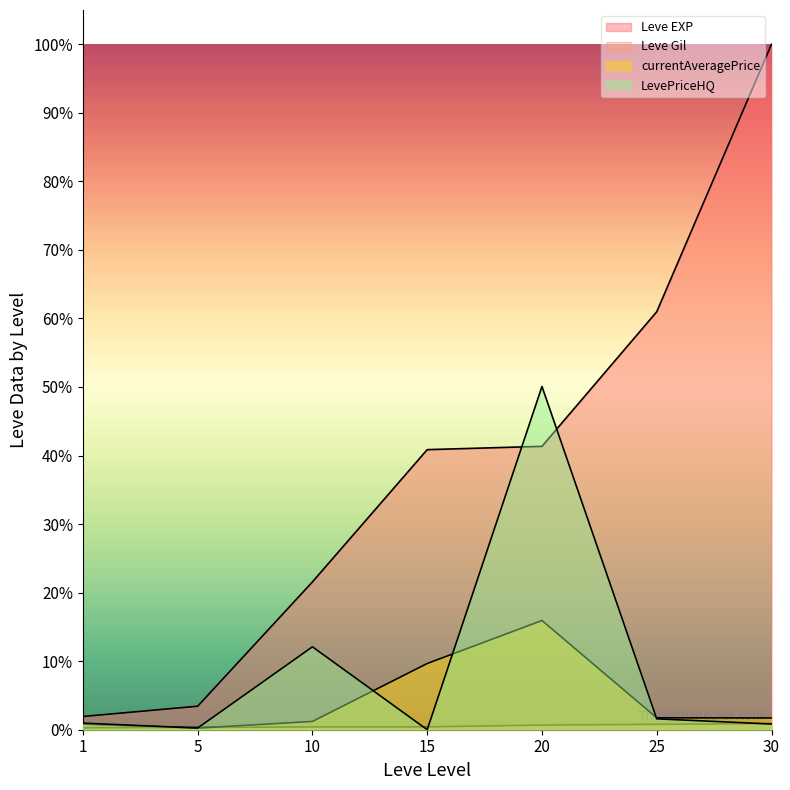

How many data points does each series have?

7